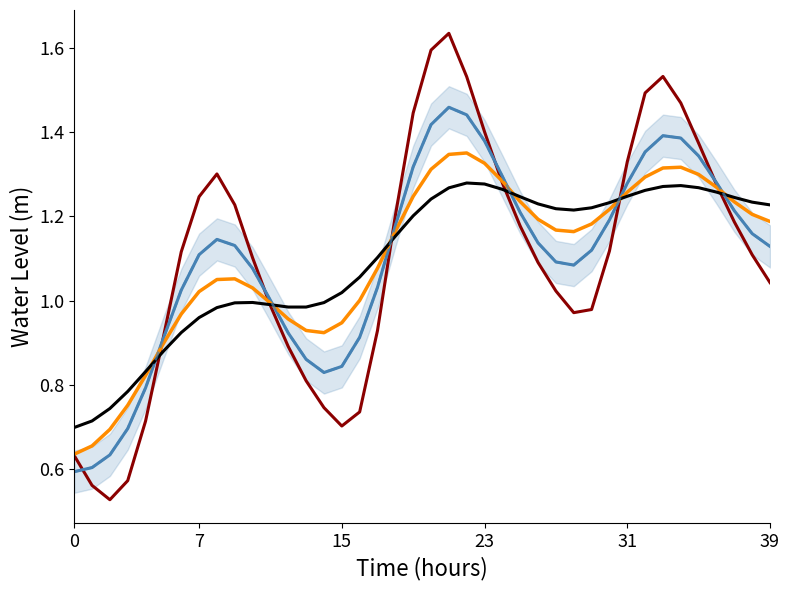

True or false: Dashed Smooth and Smoothed Water Level cross at least once.

False